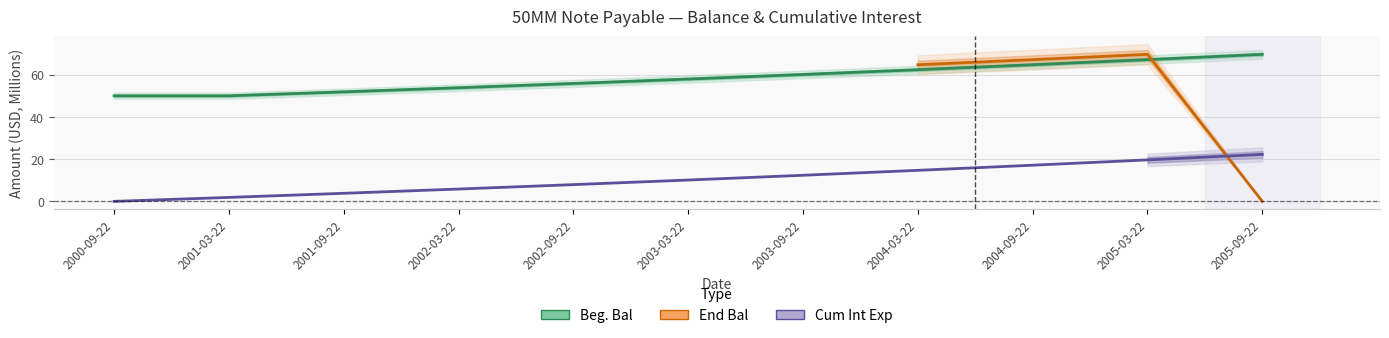

Is this an area chart (filled region under the line)?

No